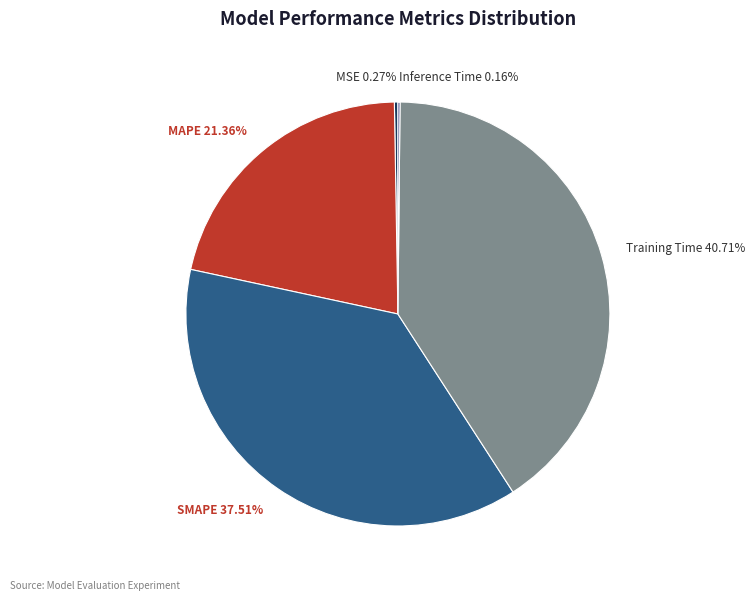

To the nearest percent, what is the difference between the largest and smallest slice percentages?

41%